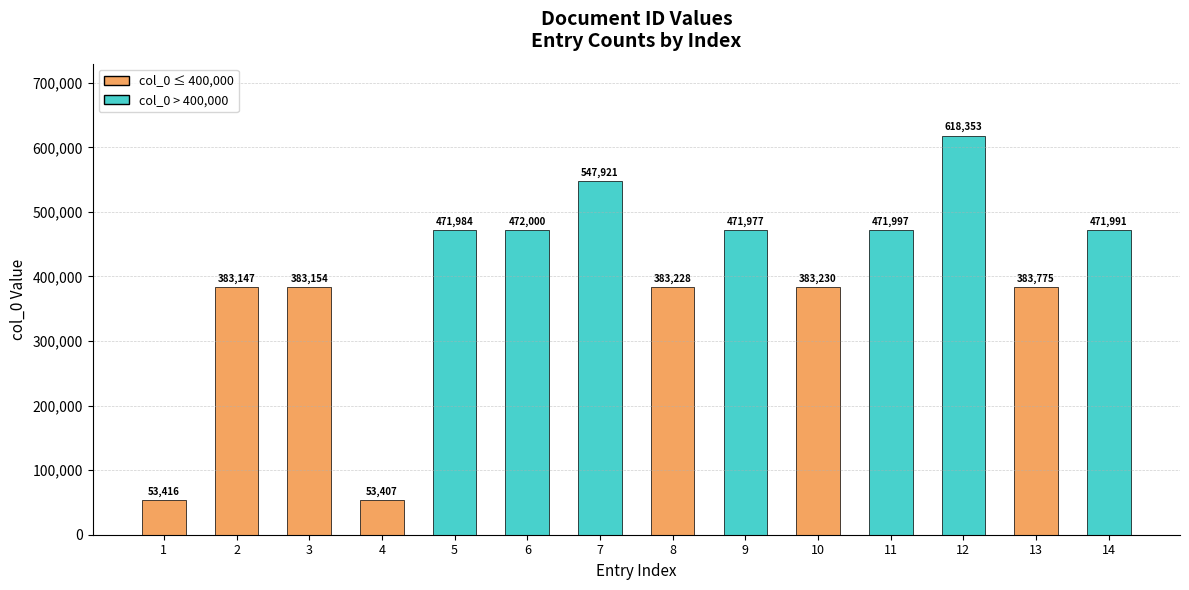

What is the sum of the values at 9 and 14?

943968